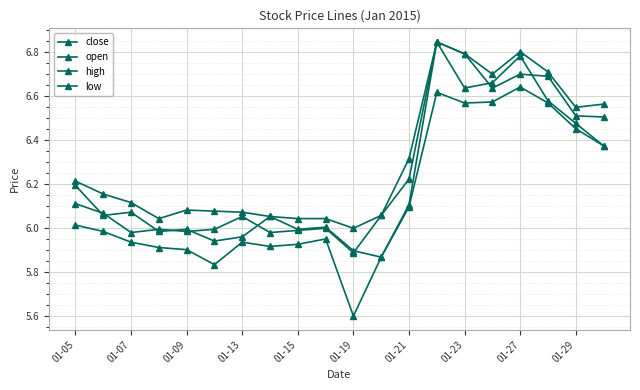

Which category has the lowest value in the open series?

11